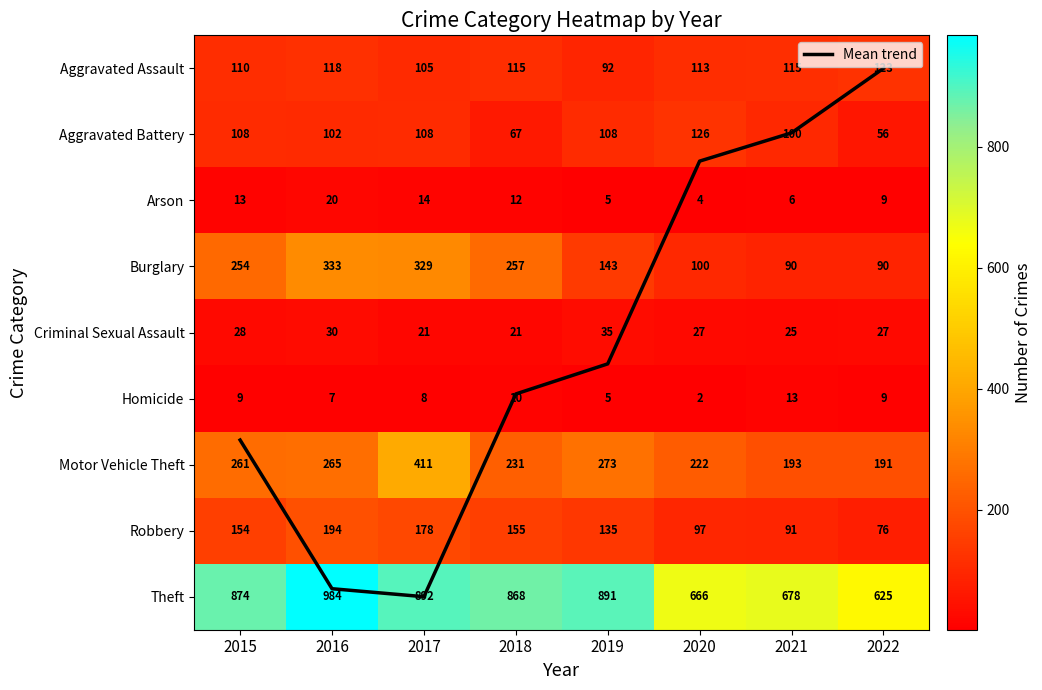

What is the approximate value of Homicide at 2022?

9.0